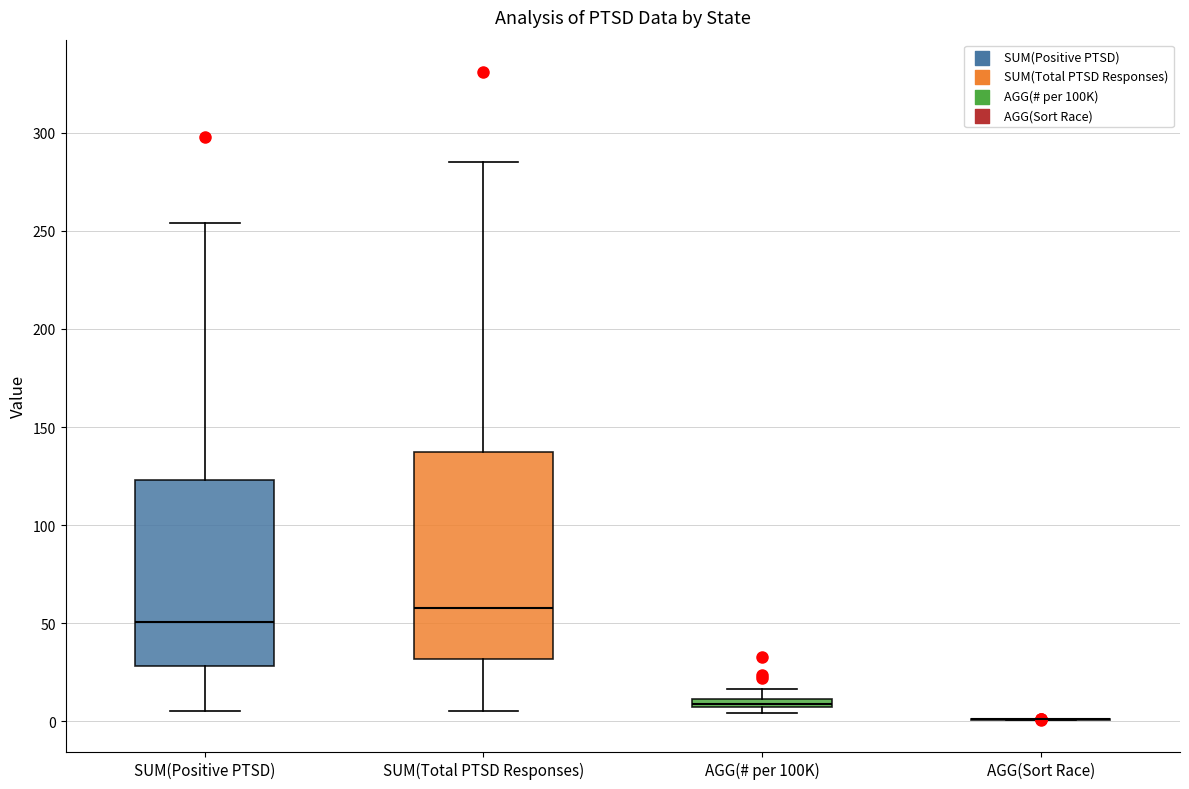

Comparing the boxes themselves (not the whiskers), which one is the tallest?

SUM(Total PTSD Responses)